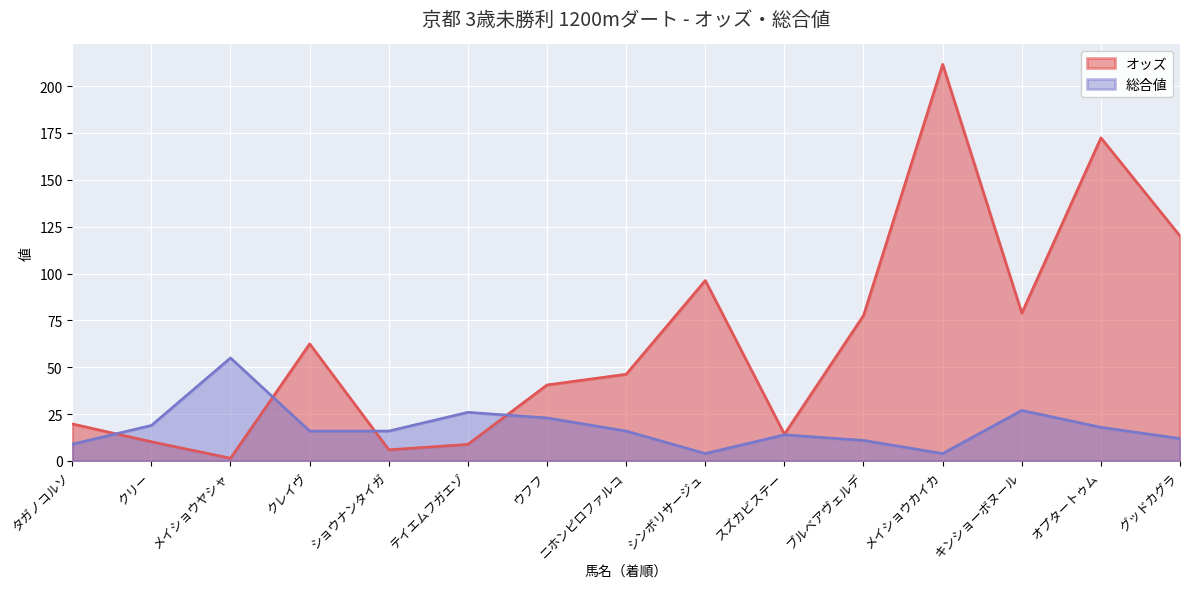

What is the difference between the 総合値 values at クリー and ショウナンタイガ?

3.0